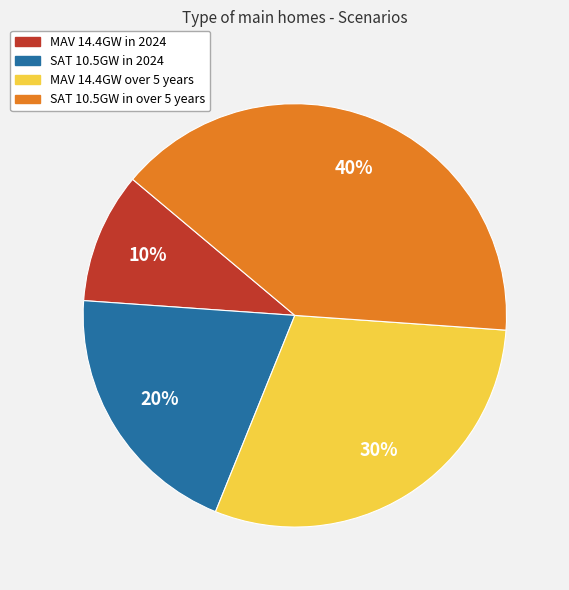

To the nearest percent, what is the combined percentage of SAT 10.5GW in over 5 years and MAV 14.4GW in 2024?

50%